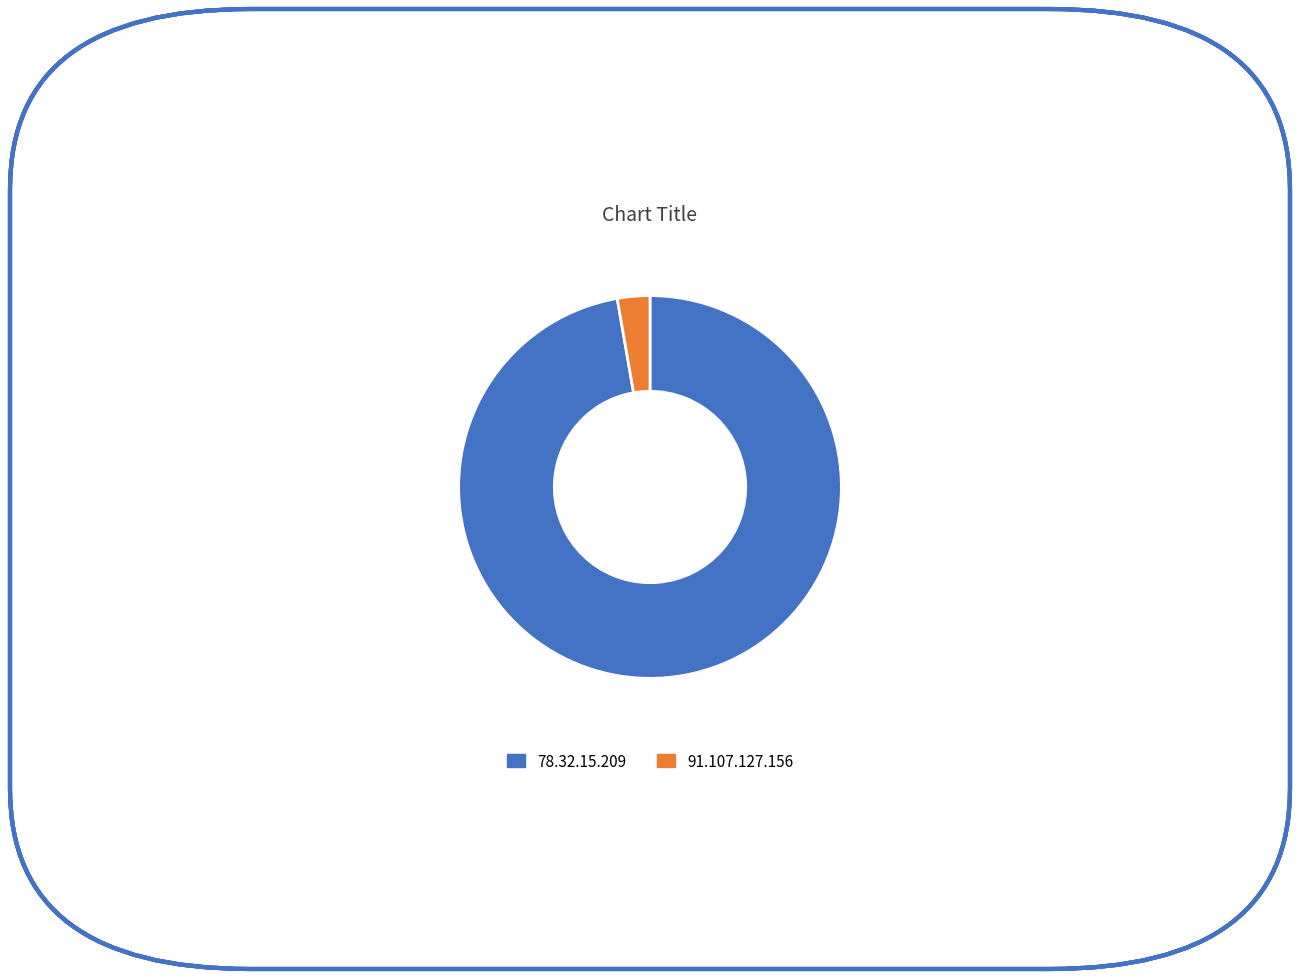

Do 91.107.127.156 and 78.32.15.209 together represent more than half of the pie?

Yes